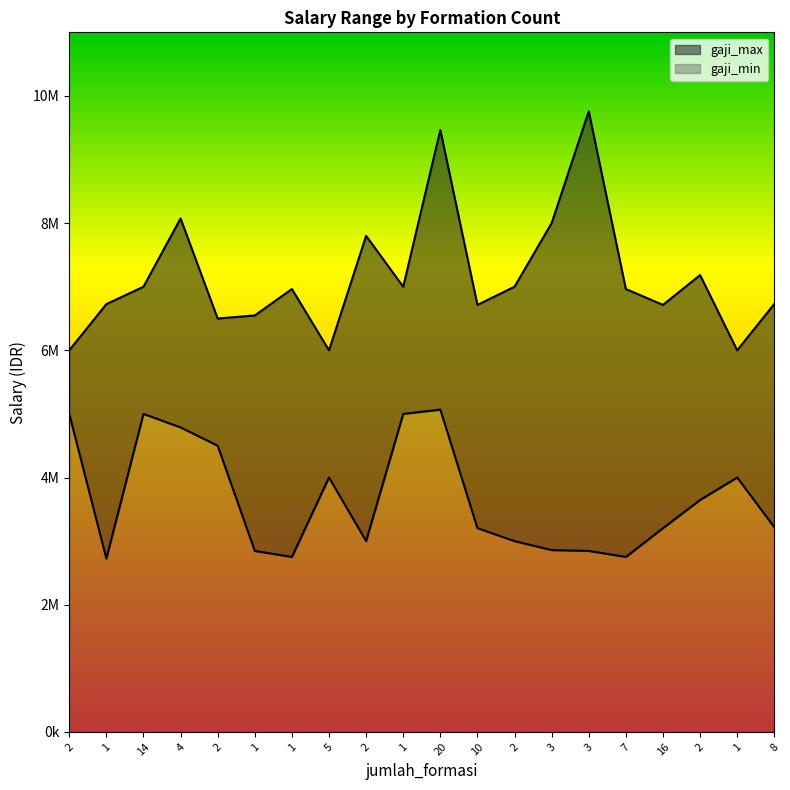

What is the difference between the highest and lowest values at 20?

4396619